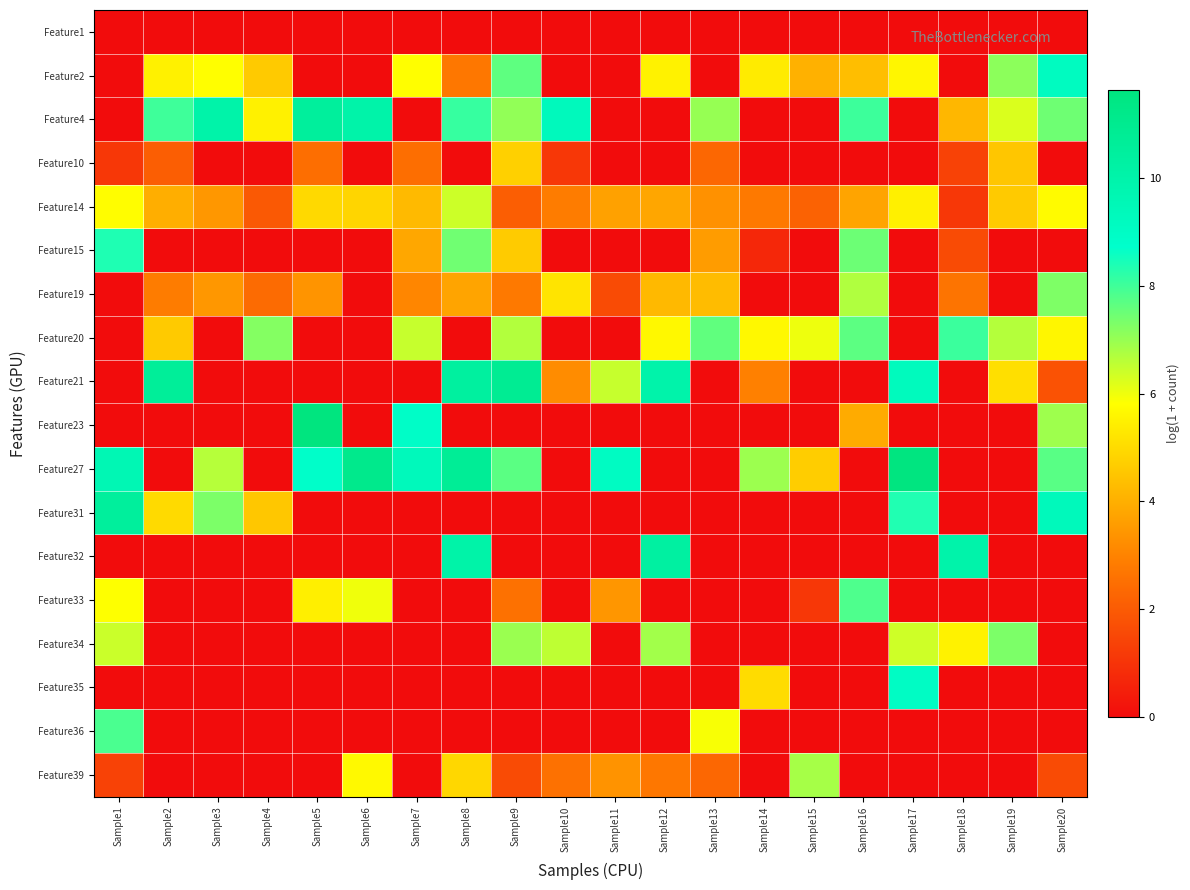

Between Sample1 and Sample8, which is larger?

Sample1